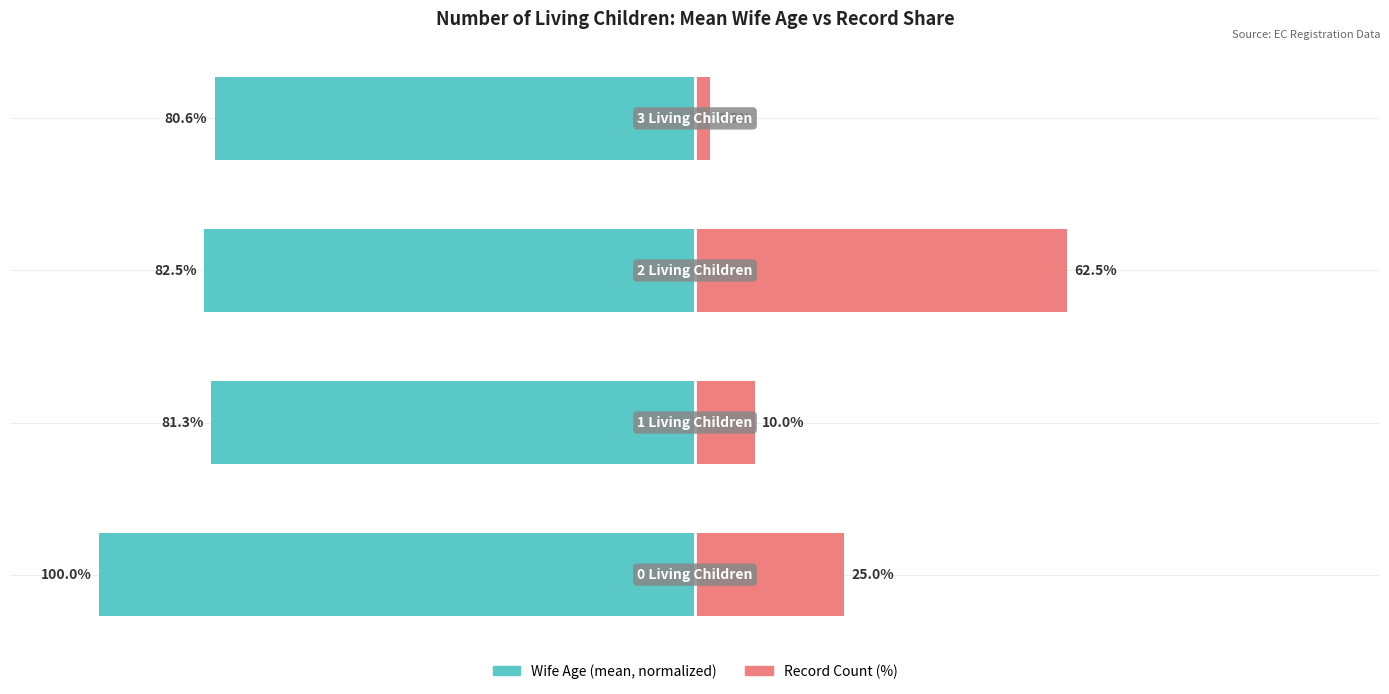

How many data points in Wife Age (mean, normalized) are less than -81?

3